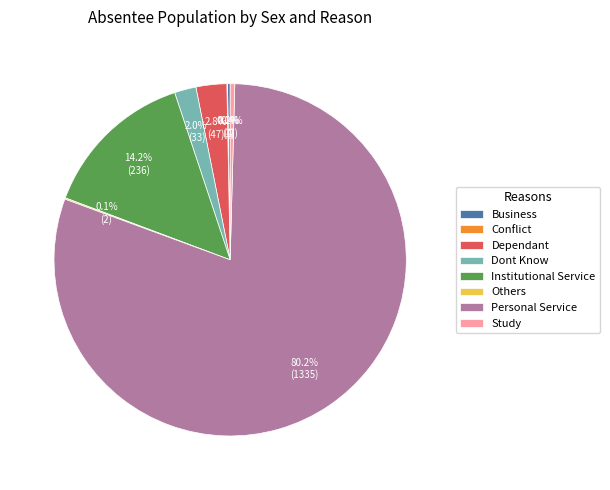

What is the largest slice in the pie chart?

Personal Service